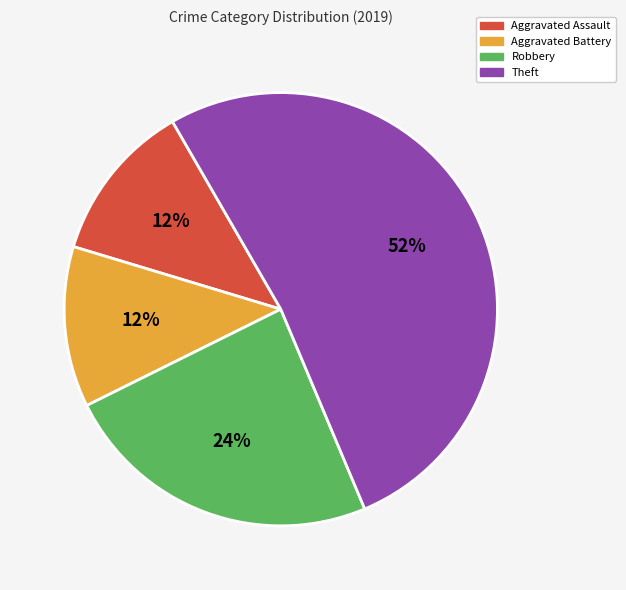

To the nearest percent, what is the difference between the largest and smallest slice percentages?

40%